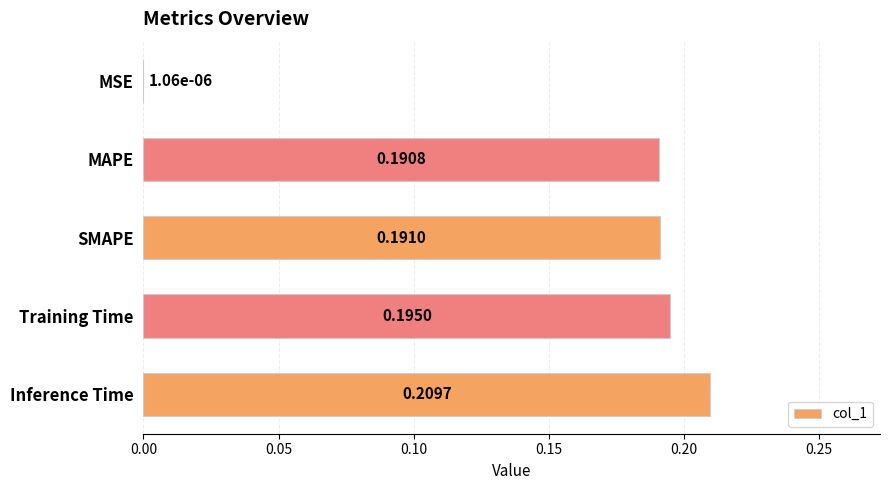

Are the bars grouped side by side (vs. stacked)?

No